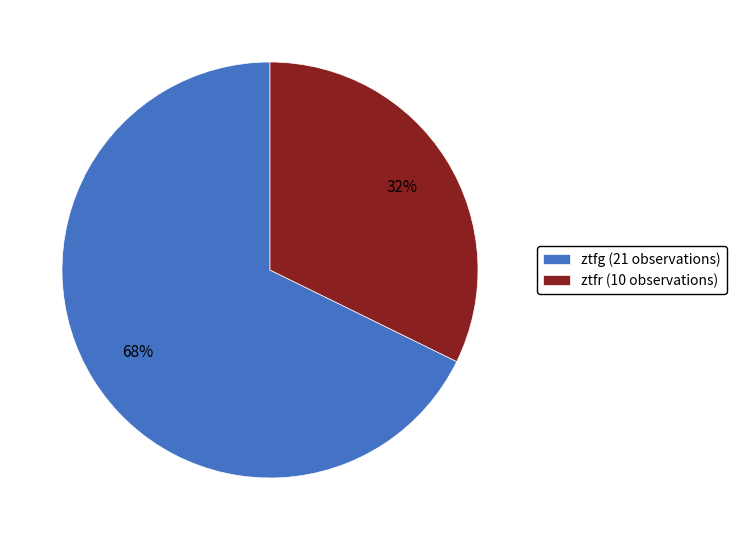

Approximately how many times larger is the value at ztfg (21 observations) compared to ztfr (10 observations)?

2.1